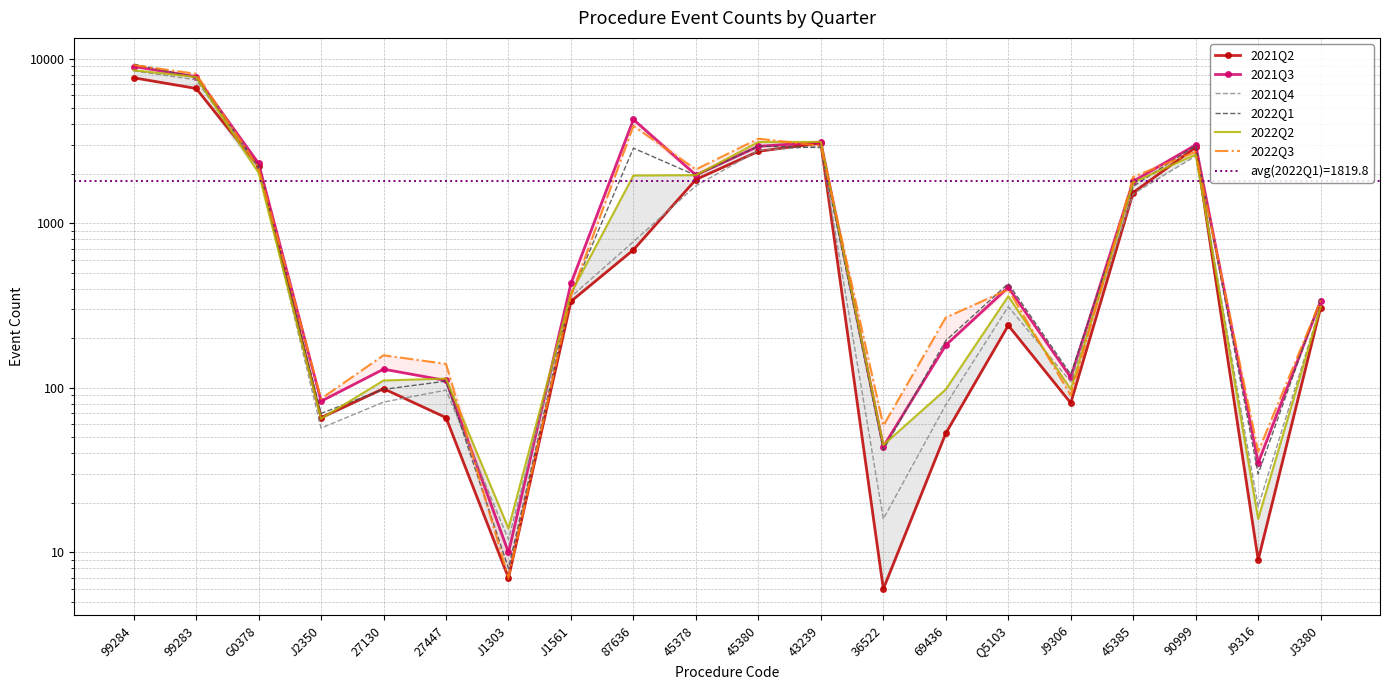

How many interior local valleys does the 2021Q3 series have?

6